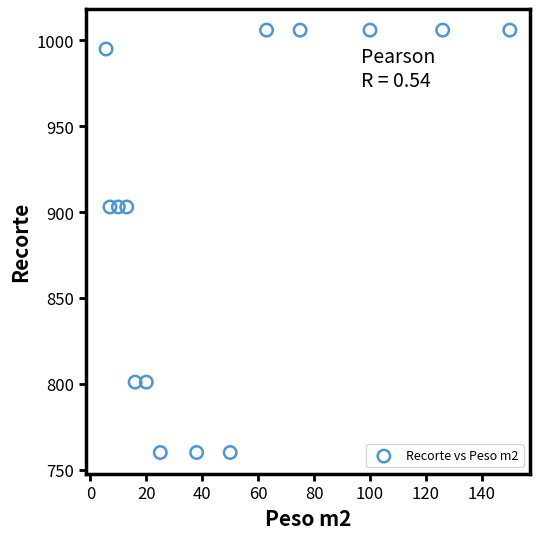

What is the range of Y values (max minus min)?

246